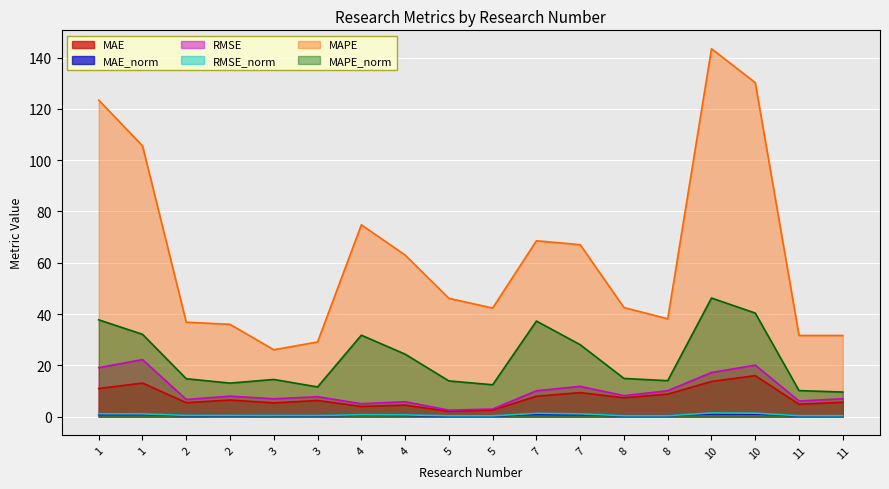

Which series has the largest range (max minus min)?

MAPE